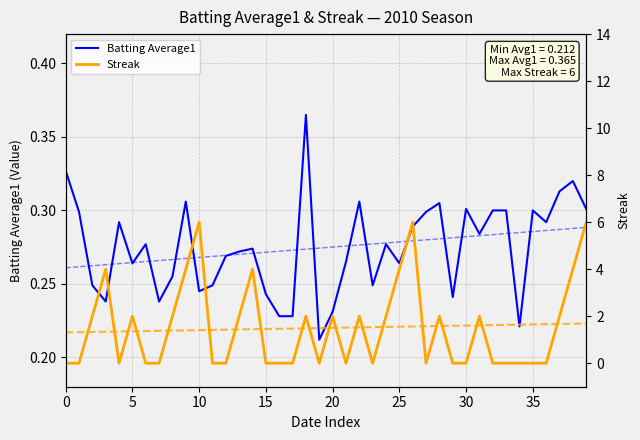

Which category has the highest value in the Batting Average1 series?

18